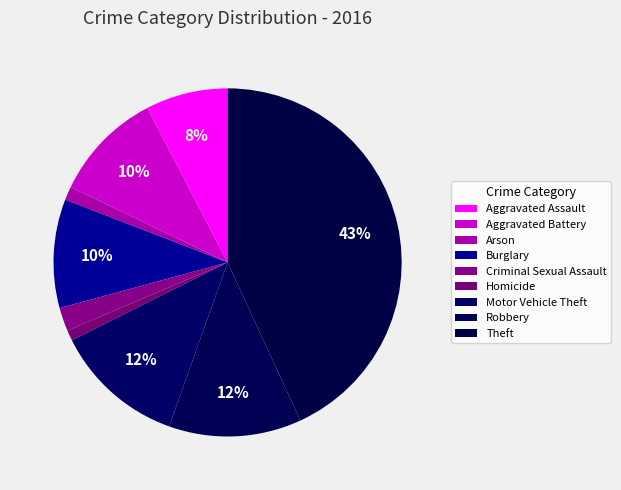

How many segments does this pie chart have?

9